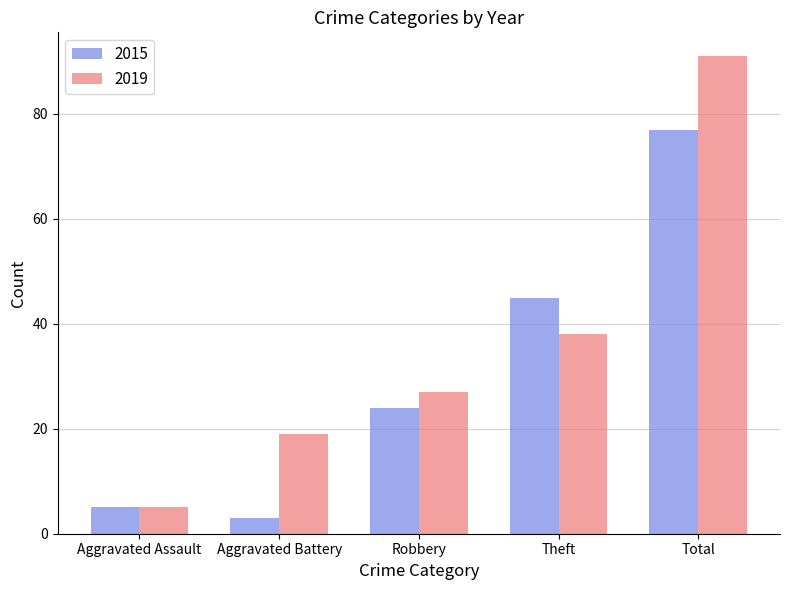

How many bars are there in each group?

2